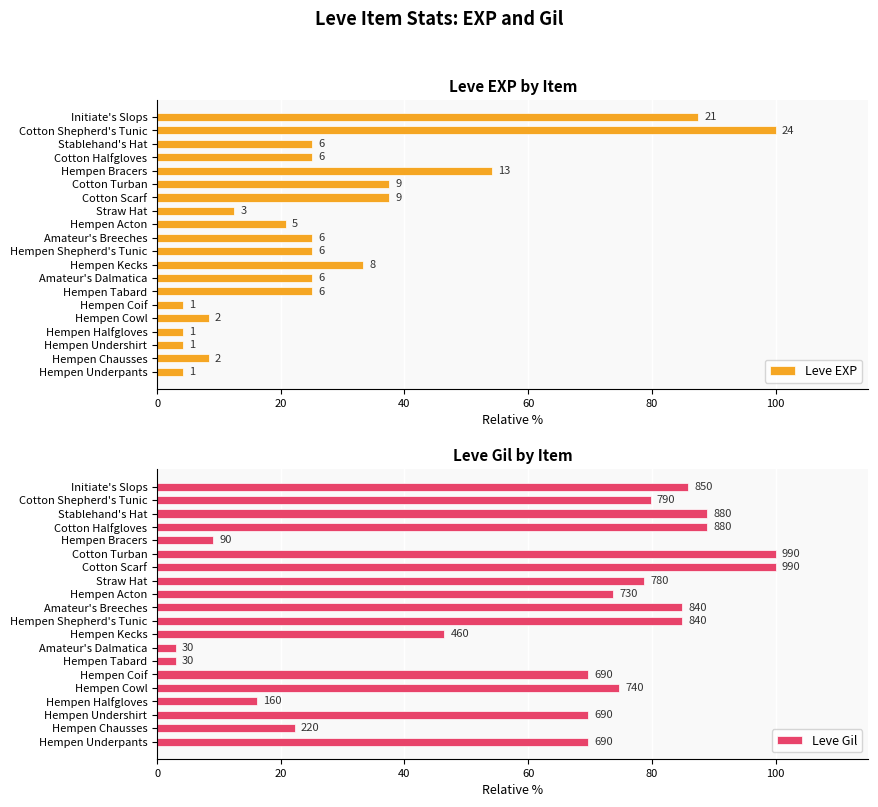

The Leve EXP series shows 87.5 at Initiate's Slops. True or false?

True